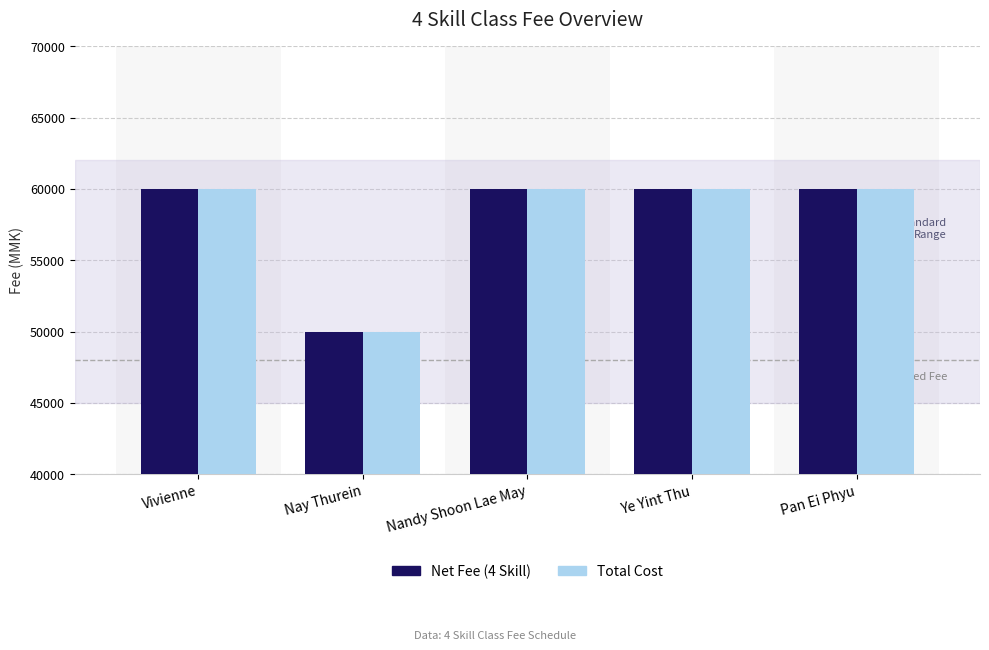

The Total Cost series shows 60000 at Ye Yint Thu. True or false?

True